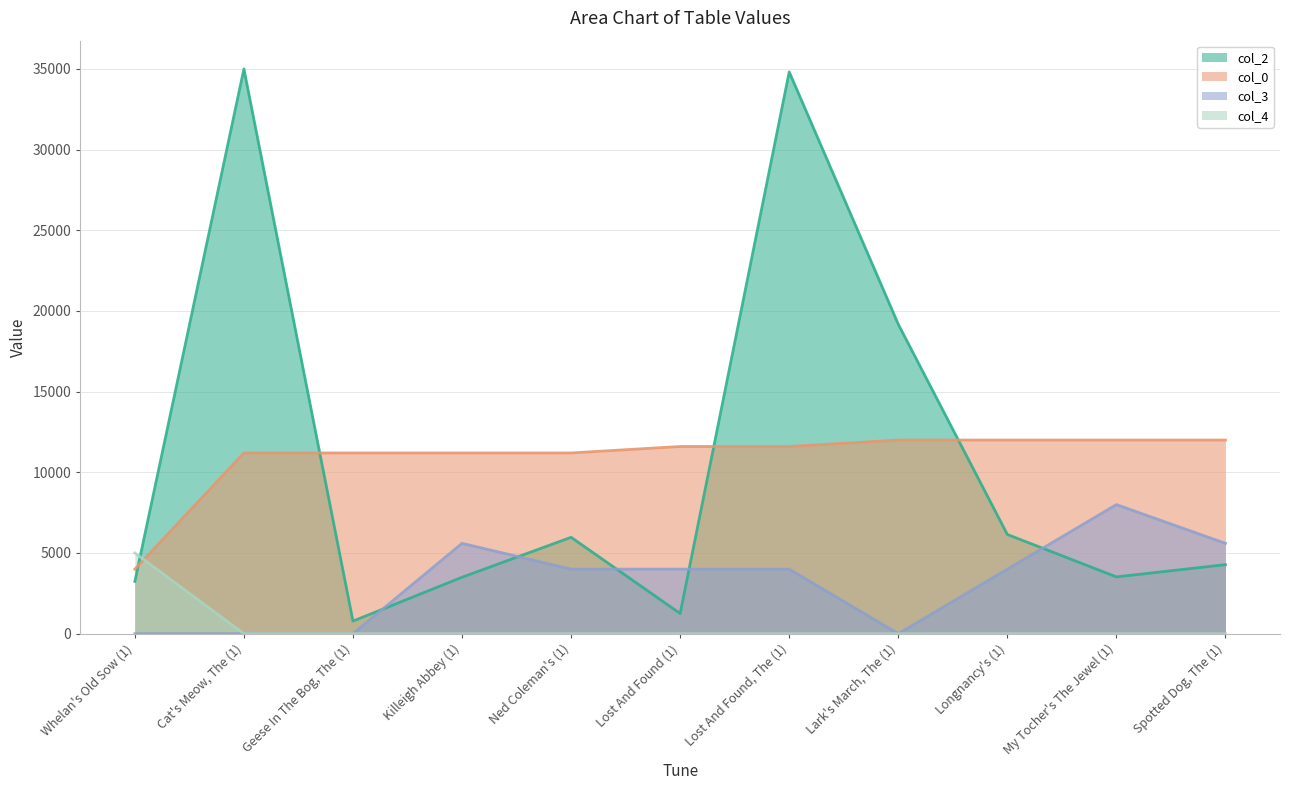

Reading left to right, transcribe all the data shown in this chart.

col_2: 3237.0	35000.0	779.6	3496.9	5972.6	1250.8	34814.5	19177.3	6148.4	3519.5	4277.6
col_0: 4000.0	11200.0	11200.0	11200.0	11200.0	11600.0	11600.0	12000.0	12000.0	12000.0	12000.0
col_3: 0.0	0.0	0.0	5600.0	4000.0	4000.0	4000.0	0.0	4000.0	8000.0	5600.0
col_4: 5000.0	0.0	0.0	0.0	0.0	0.0	0.0	0.0	0.0	0.0	0.0